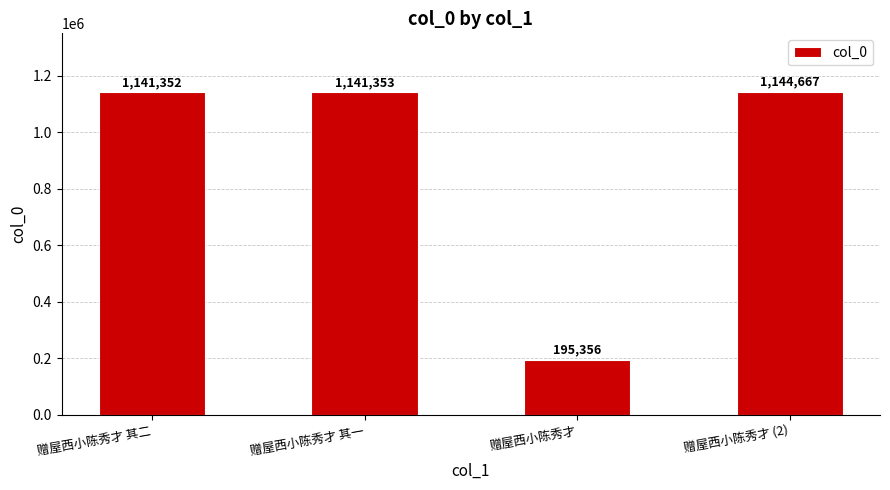

What is the maximum value shown in the chart?

1144667